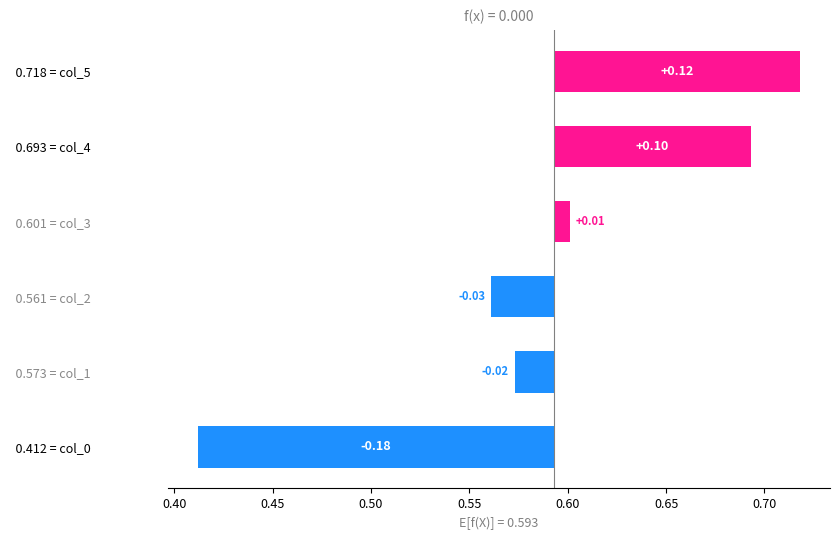

The chart shows a value of 0.0 at 0.601 = col_3. True or false?

True